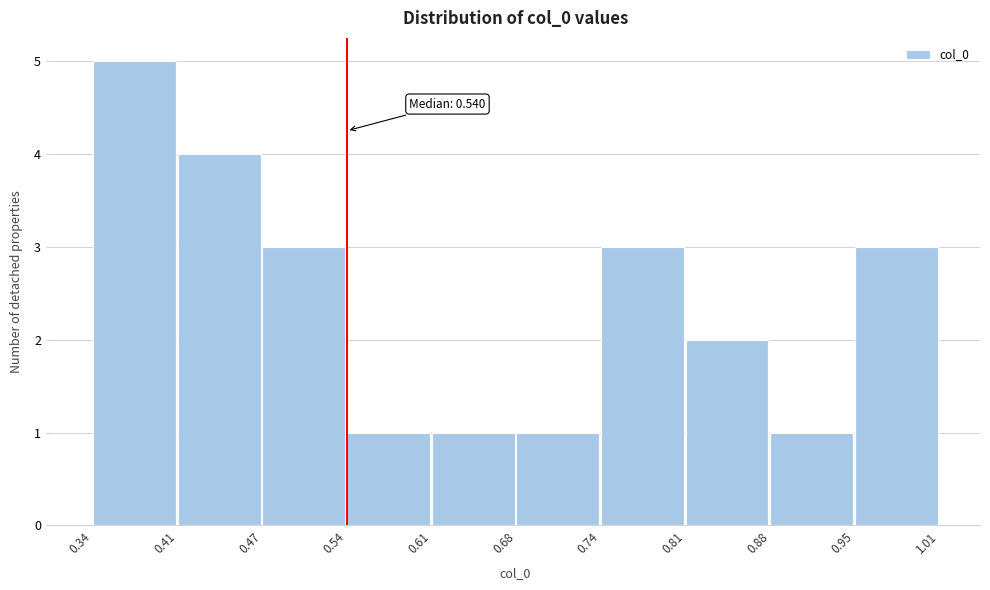

Which range on the x-axis has the tallest bar?

0.34 to 0.41